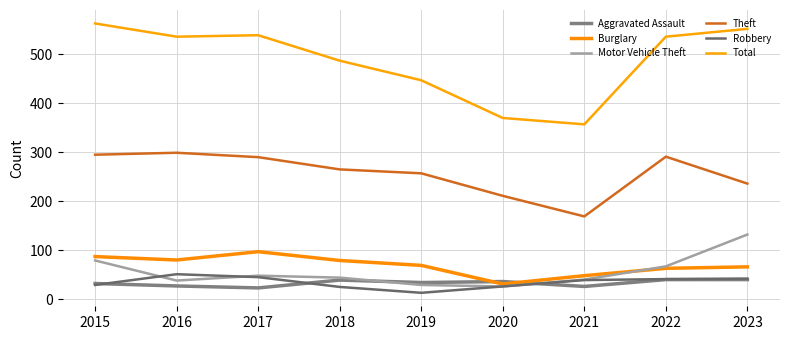

How many values in the Motor Vehicle Theft series are below 44?

4